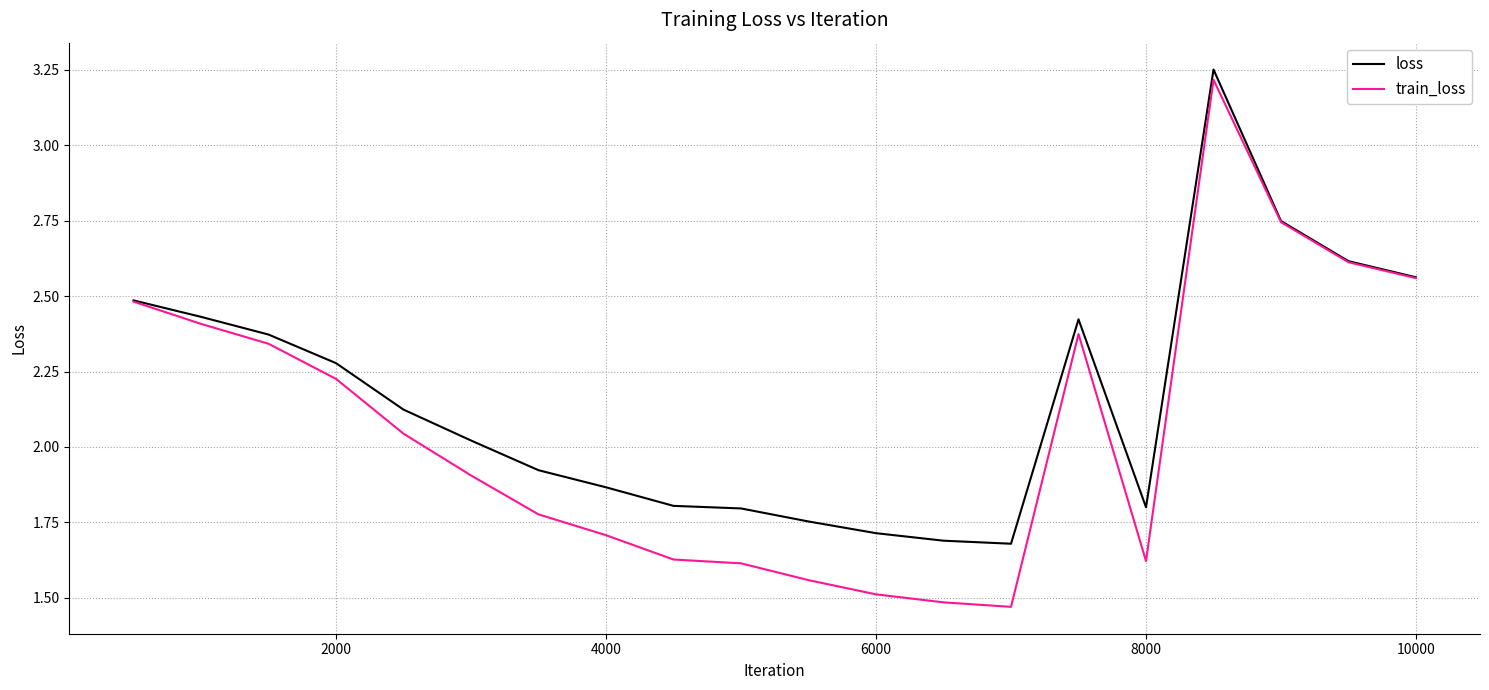

List the series in order of their overall mean, lowest first.

train_loss, loss